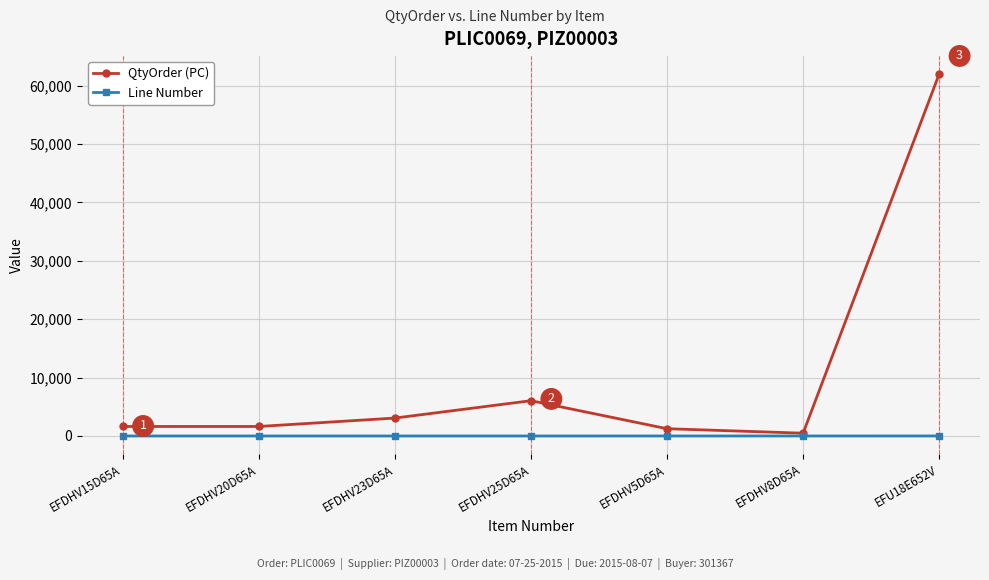

Which series changed the most between EFDHV23D65A and EFU18E652V?

QtyOrder (PC)